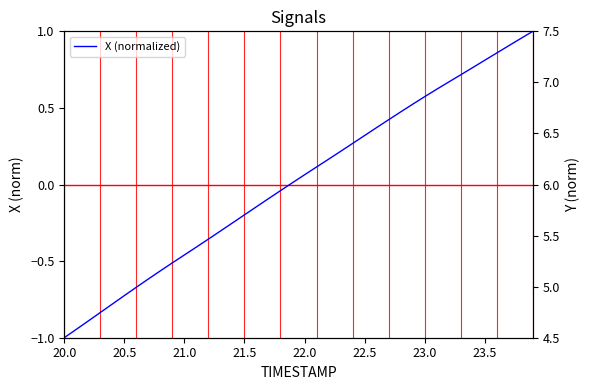

How many lines are shown in the chart?

2